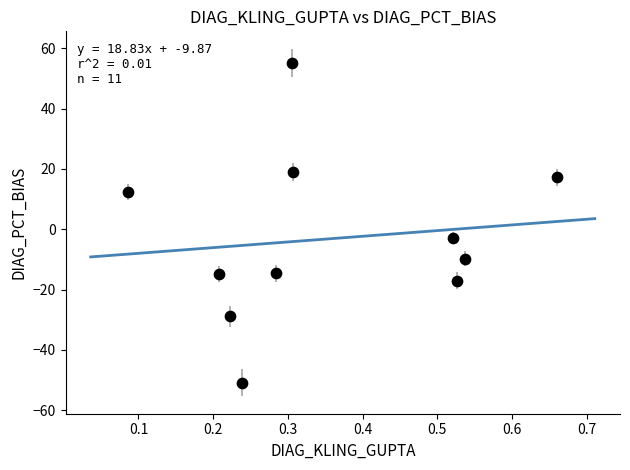

What is the range of X values (max minus min)?

0.6